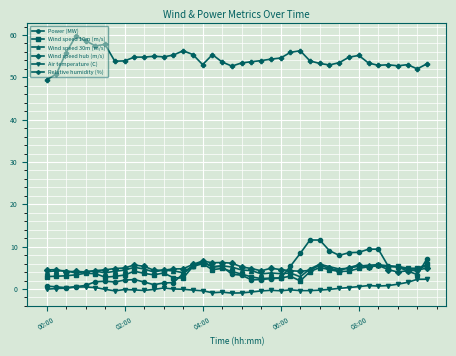

What are all the series names shown in the legend?

Power (MW), Wind speed 10m (m/s), Wind speed 30m (m/s), Wind speed hub (m/s), Air temperature (C), Relative humidity (%)